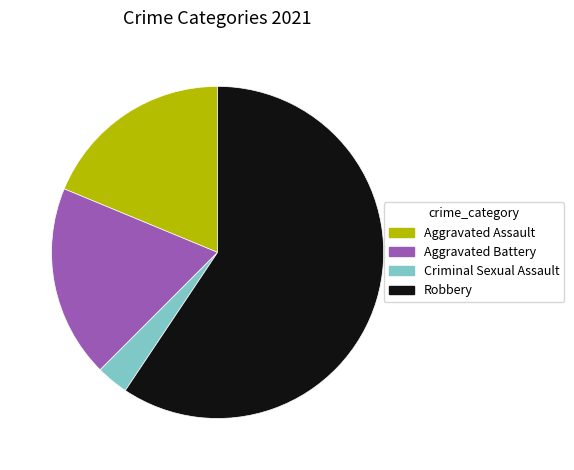

Is it true that Aggravated Battery is 31% of the pie?

False